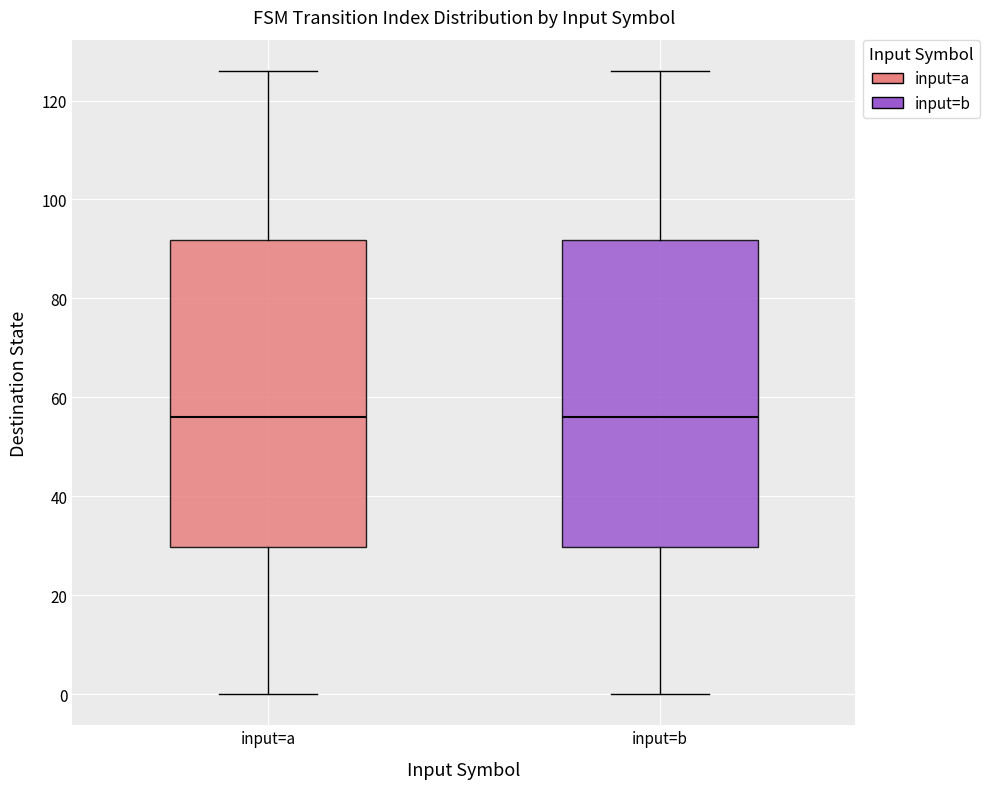

Reading left to right, transcribe this box plot: for each box, give where its median line is, the range the box spans, and where its two whiskers end, as read against the y-axis. The values are not printed on the chart, so give them approximately, as read against the axis.

input=a: median 56, box 30 to 92, whiskers 0 to 126
input=b: median 56, box 30 to 92, whiskers 0 to 126